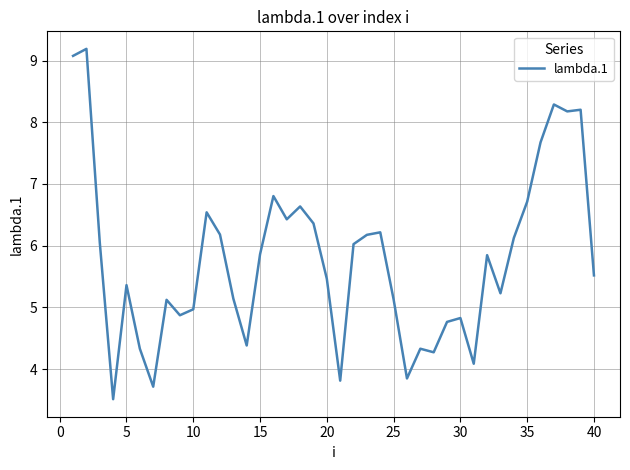

What is the difference between the maximum and minimum values?

5.7